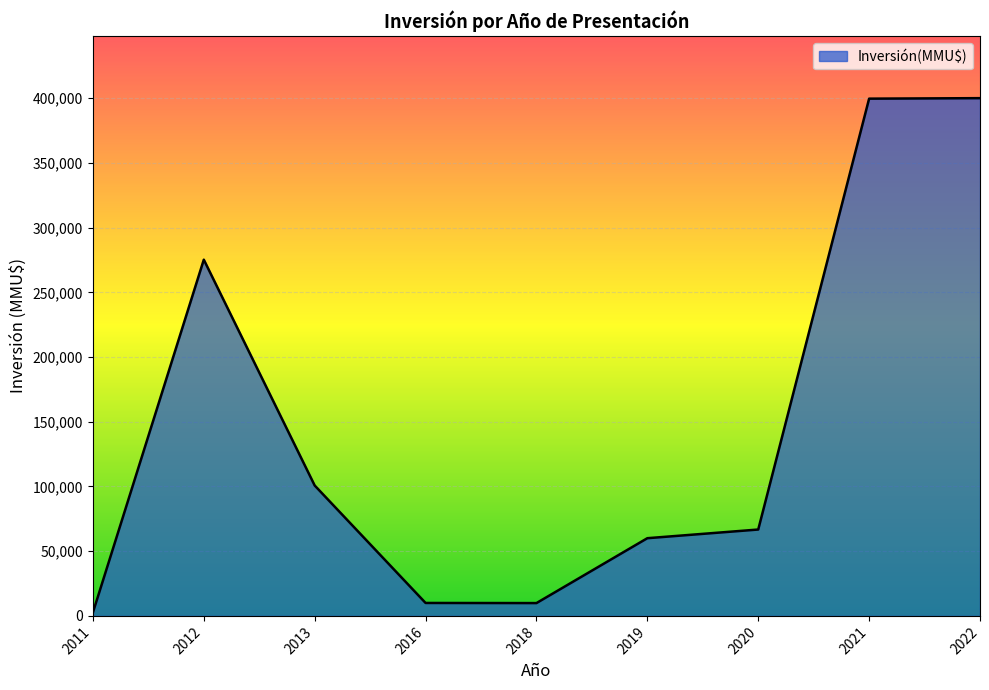

Is it true that the value at 2013 is 100750?

True